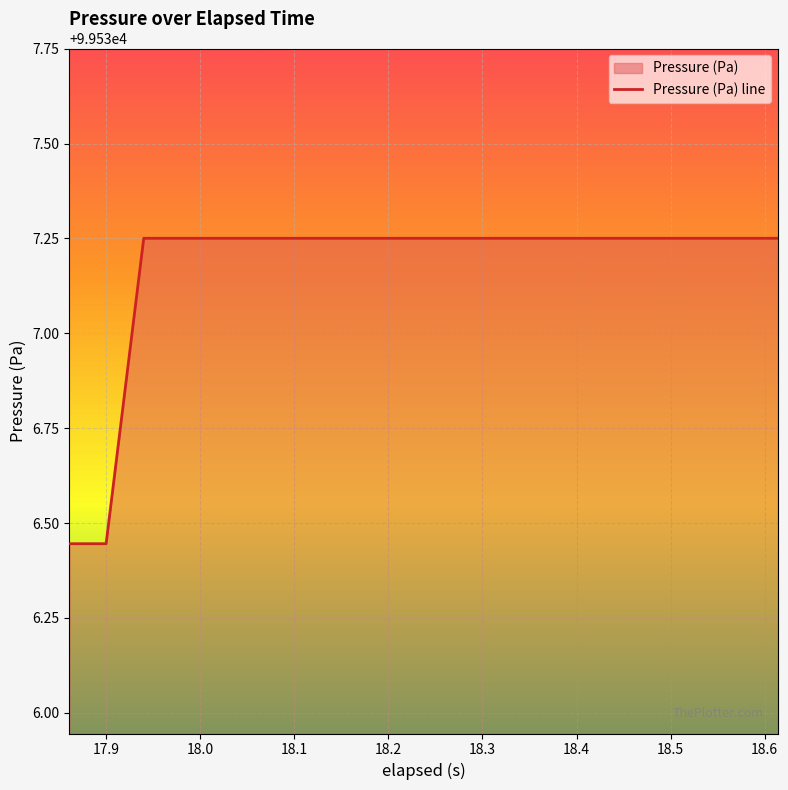

What is the difference between the maximum and minimum values?

0.8